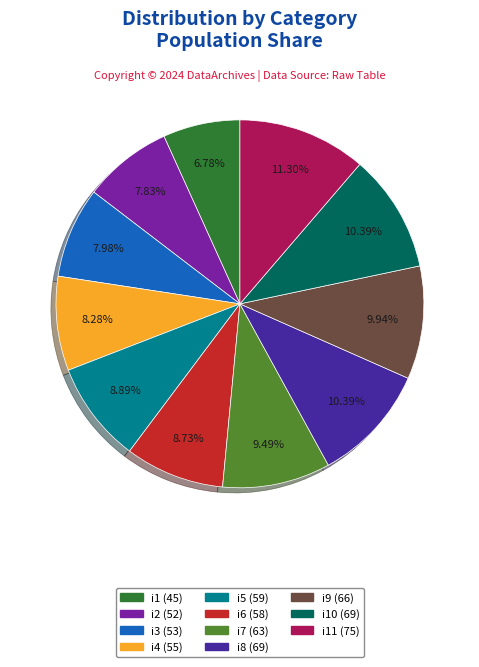

Is there any slice that represents more than half of the pie?

No